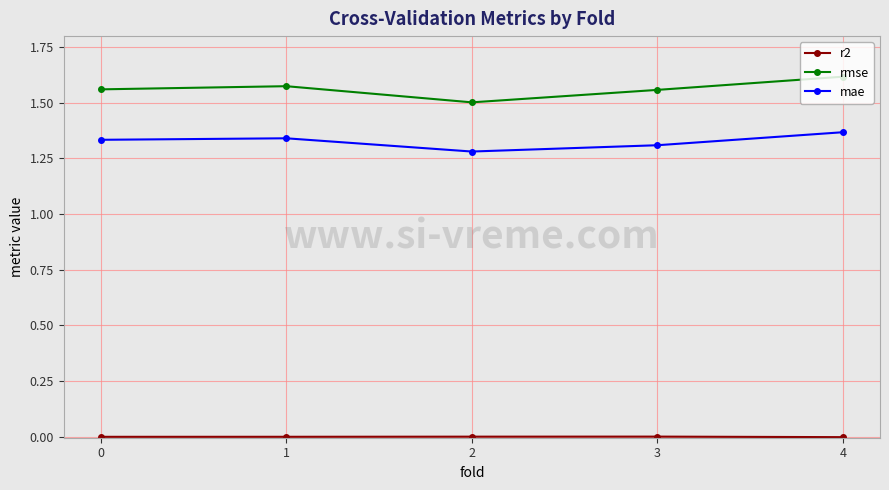

The value of rmse at 1 is 1.6. True or false?

True